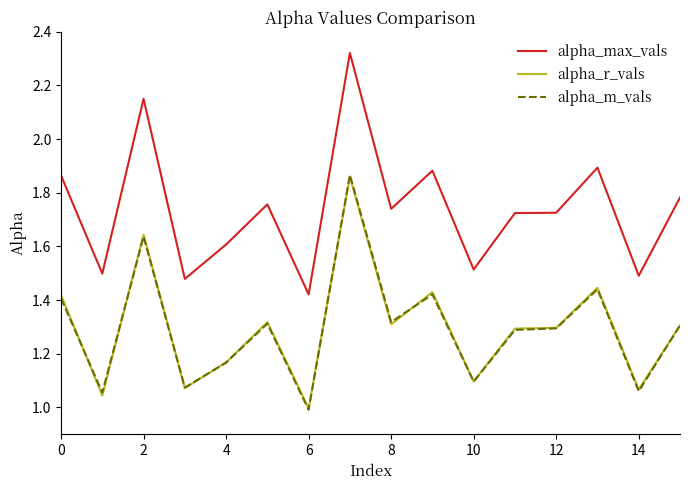

True or false: alpha_max_vals has more than 0 interior local peaks.

True